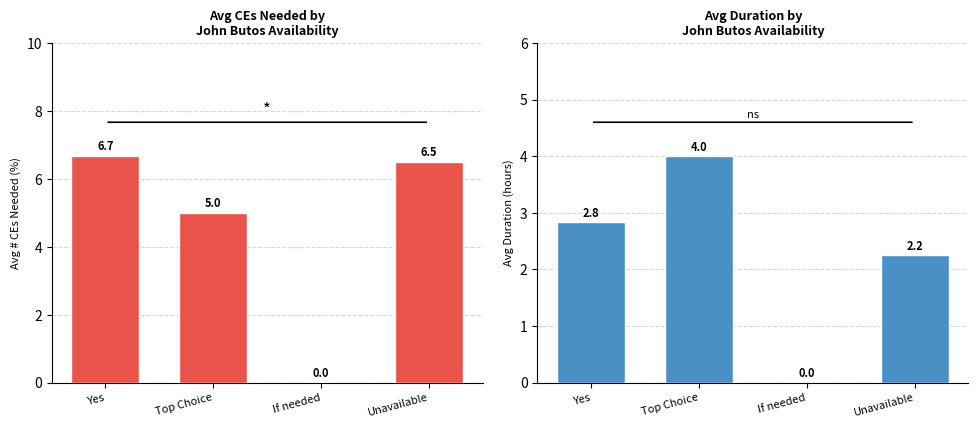

What is the difference between the maximum and second lowest values in the Duration (hours) series?

1.8